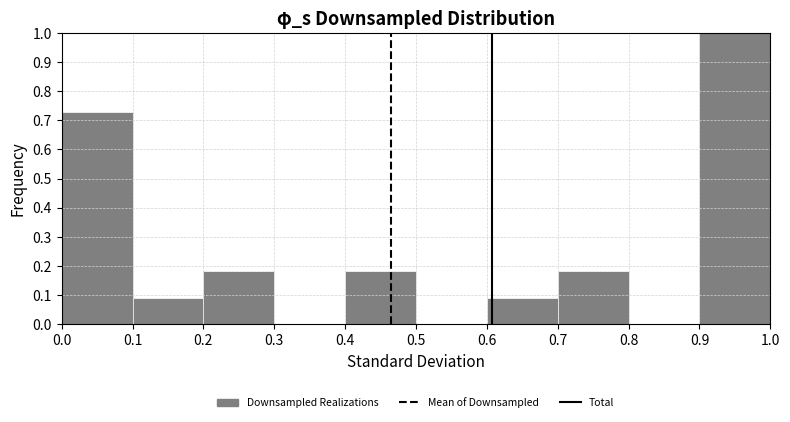

Which range on the x-axis has the tallest bar?

0.9 to 1.0